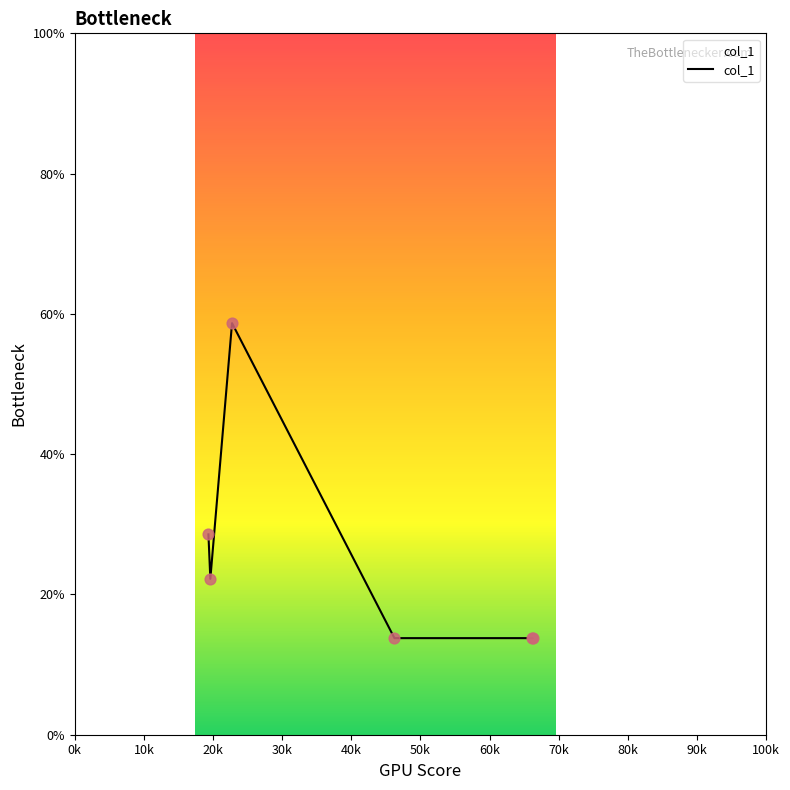

What is the smallest value displayed?

13.8